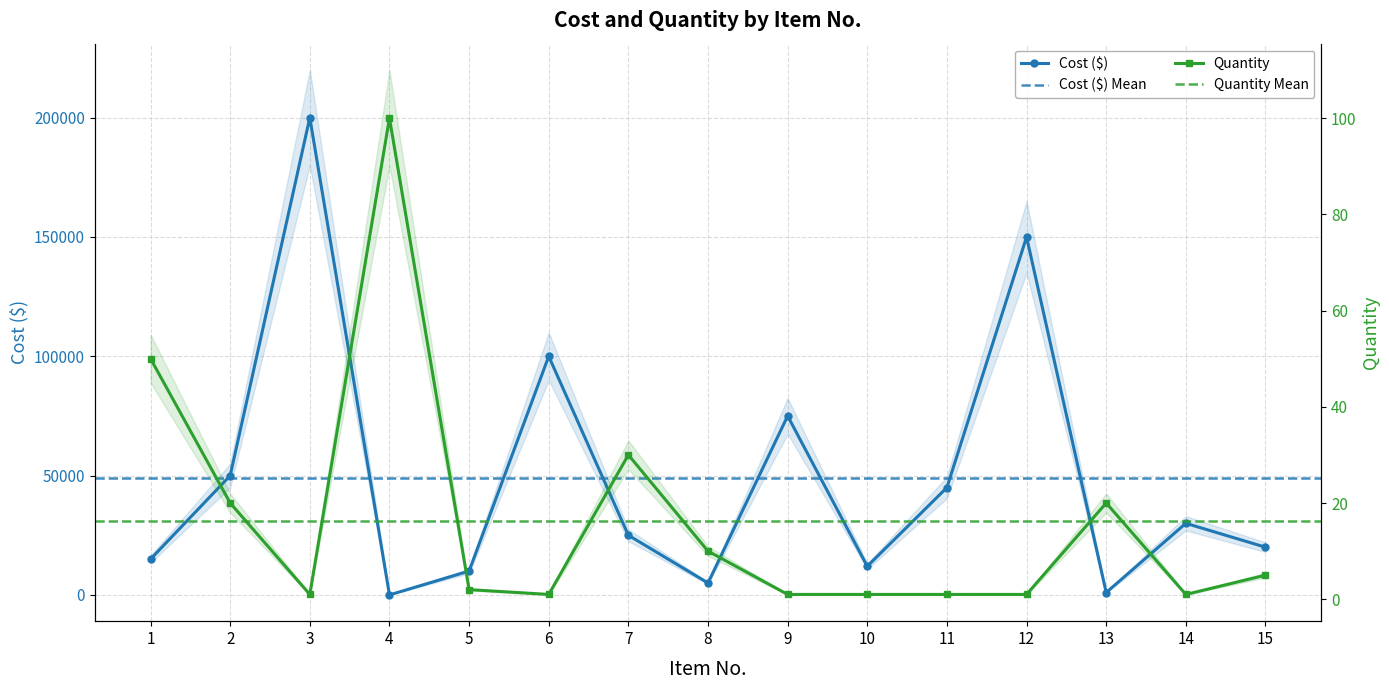

Between which two adjacent categories do Cost ($) and Quantity first intersect?

3 and 4